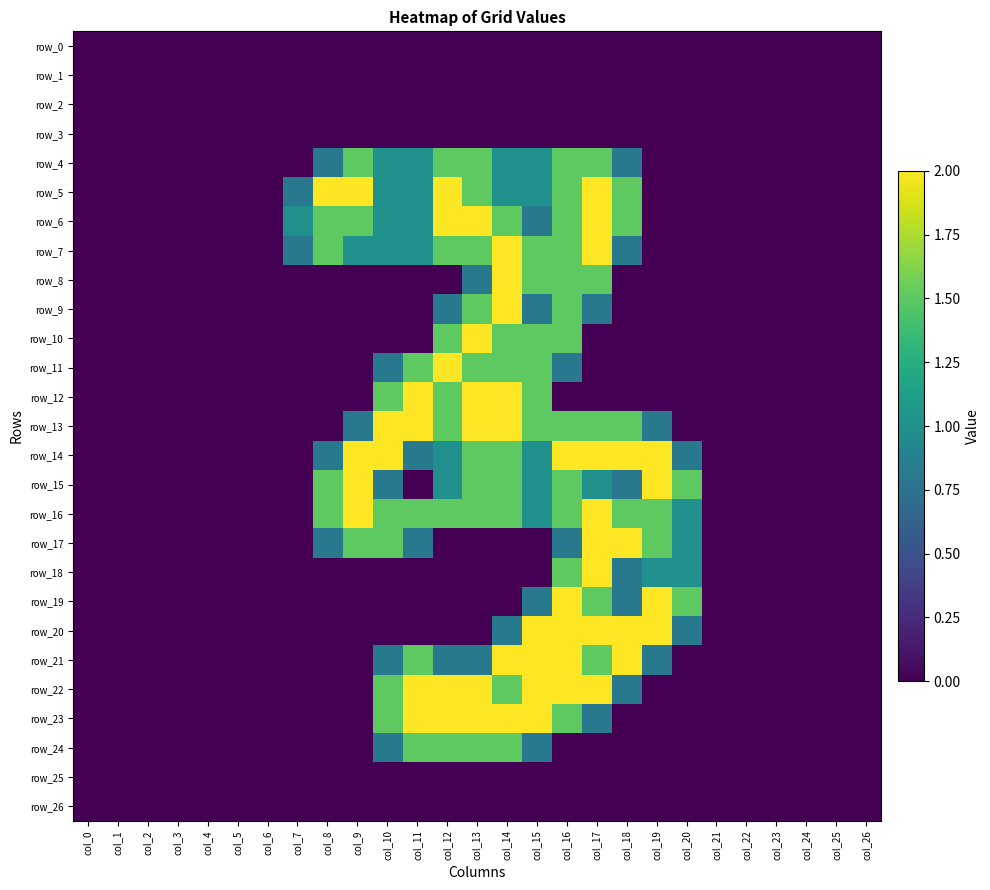

Reading left to right, what are all the values shown in this chart?

row_0: col_0=0.0	col_1=0.0	col_2=0.0	col_3=0.0	col_4=0.0	col_5=0.0	col_6=0.0	col_7=0.0	col_8=0.0	col_9=0.0	col_10=0.0	col_11=0.0	col_12=0.0	col_13=0.0	col_14=0.0	col_15=0.0	col_16=0.0	col_17=0.0	col_18=0.0	col_19=0.0	col_20=0.0	col_21=0.0	col_22=0.0	col_23=0.0	col_24=0.0	col_25=0.0	col_26=0.0
row_1: col_0=0.0	col_1=0.0	col_2=0.0	col_3=0.0	col_4=0.0	col_5=0.0	col_6=0.0	col_7=0.0	col_8=0.0	col_9=0.0	col_10=0.0	col_11=0.0	col_12=0.0	col_13=0.0	col_14=0.0	col_15=0.0	col_16=0.0	col_17=0.0	col_18=0.0	col_19=0.0	col_20=0.0	col_21=0.0	col_22=0.0	col_23=0.0	col_24=0.0	col_25=0.0	col_26=0.0
row_2: col_0=0.0	col_1=0.0	col_2=0.0	col_3=0.0	col_4=0.0	col_5=0.0	col_6=0.0	col_7=0.0	col_8=0.0	col_9=0.0	col_10=0.0	col_11=0.0	col_12=0.0	col_13=0.0	col_14=0.0	col_15=0.0	col_16=0.0	col_17=0.0	col_18=0.0	col_19=0.0	col_20=0.0	col_21=0.0	col_22=0.0	col_23=0.0	col_24=0.0	col_25=0.0	col_26=0.0
row_3: col_0=0.0	col_1=0.0	col_2=0.0	col_3=0.0	col_4=0.0	col_5=0.0	col_6=0.0	col_7=0.0	col_8=0.0	col_9=0.0	col_10=0.0	col_11=0.0	col_12=0.0	col_13=0.0	col_14=0.0	col_15=0.0	col_16=0.0	col_17=0.0	col_18=0.0	col_19=0.0	col_20=0.0	col_21=0.0	col_22=0.0	col_23=0.0	col_24=0.0	col_25=0.0	col_26=0.0
row_4: col_0=0.0	col_1=0.0	col_2=0.0	col_3=0.0	col_4=0.0	col_5=0.0	col_6=0.0	col_7=0.0	col_8=0.8	col_9=1.5	col_10=1.0	col_11=1.0	col_12=1.5	col_13=1.5	col_14=1.0	col_15=1.0	col_16=1.5	col_17=1.5	col_18=0.8	col_19=0.0	col_20=0.0	col_21=0.0	col_22=0.0	col_23=0.0	col_24=0.0	col_25=0.0	col_26=0.0
row_5: col_0=0.0	col_1=0.0	col_2=0.0	col_3=0.0	col_4=0.0	col_5=0.0	col_6=0.0	col_7=0.8	col_8=2.0	col_9=2.0	col_10=1.0	col_11=1.0	col_12=2.0	col_13=1.5	col_14=1.0	col_15=1.0	col_16=1.5	col_17=2.0	col_18=1.5	col_19=0.0	col_20=0.0	col_21=0.0	col_22=0.0	col_23=0.0	col_24=0.0	col_25=0.0	col_26=0.0
row_6: col_0=0.0	col_1=0.0	col_2=0.0	col_3=0.0	col_4=0.0	col_5=0.0	col_6=0.0	col_7=1.0	col_8=1.5	col_9=1.5	col_10=1.0	col_11=1.0	col_12=2.0	col_13=2.0	col_14=1.5	col_15=0.8	col_16=1.5	col_17=2.0	col_18=1.5	col_19=0.0	col_20=0.0	col_21=0.0	col_22=0.0	col_23=0.0	col_24=0.0	col_25=0.0	col_26=0.0
row_7: col_0=0.0	col_1=0.0	col_2=0.0	col_3=0.0	col_4=0.0	col_5=0.0	col_6=0.0	col_7=0.8	col_8=1.5	col_9=1.0	col_10=1.0	col_11=1.0	col_12=1.5	col_13=1.5	col_14=2.0	col_15=1.5	col_16=1.5	col_17=2.0	col_18=0.8	col_19=0.0	col_20=0.0	col_21=0.0	col_22=0.0	col_23=0.0	col_24=0.0	col_25=0.0	col_26=0.0
row_8: col_0=0.0	col_1=0.0	col_2=0.0	col_3=0.0	col_4=0.0	col_5=0.0	col_6=0.0	col_7=0.0	col_8=0.0	col_9=0.0	col_10=0.0	col_11=0.0	col_12=0.0	col_13=0.8	col_14=2.0	col_15=1.5	col_16=1.5	col_17=1.5	col_18=0.0	col_19=0.0	col_20=0.0	col_21=0.0	col_22=0.0	col_23=0.0	col_24=0.0	col_25=0.0	col_26=0.0
row_9: col_0=0.0	col_1=0.0	col_2=0.0	col_3=0.0	col_4=0.0	col_5=0.0	col_6=0.0	col_7=0.0	col_8=0.0	col_9=0.0	col_10=0.0	col_11=0.0	col_12=0.8	col_13=1.5	col_14=2.0	col_15=0.8	col_16=1.5	col_17=0.8	col_18=0.0	col_19=0.0	col_20=0.0	col_21=0.0	col_22=0.0	col_23=0.0	col_24=0.0	col_25=0.0	col_26=0.0
row_10: col_0=0.0	col_1=0.0	col_2=0.0	col_3=0.0	col_4=0.0	col_5=0.0	col_6=0.0	col_7=0.0	col_8=0.0	col_9=0.0	col_10=0.0	col_11=0.0	col_12=1.5	col_13=2.0	col_14=1.5	col_15=1.5	col_16=1.5	col_17=0.0	col_18=0.0	col_19=0.0	col_20=0.0	col_21=0.0	col_22=0.0	col_23=0.0	col_24=0.0	col_25=0.0	col_26=0.0
row_11: col_0=0.0	col_1=0.0	col_2=0.0	col_3=0.0	col_4=0.0	col_5=0.0	col_6=0.0	col_7=0.0	col_8=0.0	col_9=0.0	col_10=0.8	col_11=1.5	col_12=2.0	col_13=1.5	col_14=1.5	col_15=1.5	col_16=0.8	col_17=0.0	col_18=0.0	col_19=0.0	col_20=0.0	col_21=0.0	col_22=0.0	col_23=0.0	col_24=0.0	col_25=0.0	col_26=0.0
row_12: col_0=0.0	col_1=0.0	col_2=0.0	col_3=0.0	col_4=0.0	col_5=0.0	col_6=0.0	col_7=0.0	col_8=0.0	col_9=0.0	col_10=1.5	col_11=2.0	col_12=1.5	col_13=2.0	col_14=2.0	col_15=1.5	col_16=0.0	col_17=0.0	col_18=0.0	col_19=0.0	col_20=0.0	col_21=0.0	col_22=0.0	col_23=0.0	col_24=0.0	col_25=0.0	col_26=0.0
row_13: col_0=0.0	col_1=0.0	col_2=0.0	col_3=0.0	col_4=0.0	col_5=0.0	col_6=0.0	col_7=0.0	col_8=0.0	col_9=0.8	col_10=2.0	col_11=2.0	col_12=1.5	col_13=2.0	col_14=2.0	col_15=1.5	col_16=1.5	col_17=1.5	col_18=1.5	col_19=0.8	col_20=0.0	col_21=0.0	col_22=0.0	col_23=0.0	col_24=0.0	col_25=0.0	col_26=0.0
row_14: col_0=0.0	col_1=0.0	col_2=0.0	col_3=0.0	col_4=0.0	col_5=0.0	col_6=0.0	col_7=0.0	col_8=0.8	col_9=2.0	col_10=2.0	col_11=0.8	col_12=1.0	col_13=1.5	col_14=1.5	col_15=1.0	col_16=2.0	col_17=2.0	col_18=2.0	col_19=2.0	col_20=0.8	col_21=0.0	col_22=0.0	col_23=0.0	col_24=0.0	col_25=0.0	col_26=0.0
row_15: col_0=0.0	col_1=0.0	col_2=0.0	col_3=0.0	col_4=0.0	col_5=0.0	col_6=0.0	col_7=0.0	col_8=1.5	col_9=2.0	col_10=0.8	col_11=0.0	col_12=1.0	col_13=1.5	col_14=1.5	col_15=1.0	col_16=1.5	col_17=1.0	col_18=0.8	col_19=2.0	col_20=1.5	col_21=0.0	col_22=0.0	col_23=0.0	col_24=0.0	col_25=0.0	col_26=0.0
row_16: col_0=0.0	col_1=0.0	col_2=0.0	col_3=0.0	col_4=0.0	col_5=0.0	col_6=0.0	col_7=0.0	col_8=1.5	col_9=2.0	col_10=1.5	col_11=1.5	col_12=1.5	col_13=1.5	col_14=1.5	col_15=1.0	col_16=1.5	col_17=2.0	col_18=1.5	col_19=1.5	col_20=1.0	col_21=0.0	col_22=0.0	col_23=0.0	col_24=0.0	col_25=0.0	col_26=0.0
row_17: col_0=0.0	col_1=0.0	col_2=0.0	col_3=0.0	col_4=0.0	col_5=0.0	col_6=0.0	col_7=0.0	col_8=0.8	col_9=1.5	col_10=1.5	col_11=0.8	col_12=0.0	col_13=0.0	col_14=0.0	col_15=0.0	col_16=0.8	col_17=2.0	col_18=2.0	col_19=1.5	col_20=1.0	col_21=0.0	col_22=0.0	col_23=0.0	col_24=0.0	col_25=0.0	col_26=0.0
row_18: col_0=0.0	col_1=0.0	col_2=0.0	col_3=0.0	col_4=0.0	col_5=0.0	col_6=0.0	col_7=0.0	col_8=0.0	col_9=0.0	col_10=0.0	col_11=0.0	col_12=0.0	col_13=0.0	col_14=0.0	col_15=0.0	col_16=1.5	col_17=2.0	col_18=0.8	col_19=1.0	col_20=1.0	col_21=0.0	col_22=0.0	col_23=0.0	col_24=0.0	col_25=0.0	col_26=0.0
row_19: col_0=0.0	col_1=0.0	col_2=0.0	col_3=0.0	col_4=0.0	col_5=0.0	col_6=0.0	col_7=0.0	col_8=0.0	col_9=0.0	col_10=0.0	col_11=0.0	col_12=0.0	col_13=0.0	col_14=0.0	col_15=0.8	col_16=2.0	col_17=1.5	col_18=0.8	col_19=2.0	col_20=1.5	col_21=0.0	col_22=0.0	col_23=0.0	col_24=0.0	col_25=0.0	col_26=0.0
row_20: col_0=0.0	col_1=0.0	col_2=0.0	col_3=0.0	col_4=0.0	col_5=0.0	col_6=0.0	col_7=0.0	col_8=0.0	col_9=0.0	col_10=0.0	col_11=0.0	col_12=0.0	col_13=0.0	col_14=0.8	col_15=2.0	col_16=2.0	col_17=2.0	col_18=2.0	col_19=2.0	col_20=0.8	col_21=0.0	col_22=0.0	col_23=0.0	col_24=0.0	col_25=0.0	col_26=0.0
row_21: col_0=0.0	col_1=0.0	col_2=0.0	col_3=0.0	col_4=0.0	col_5=0.0	col_6=0.0	col_7=0.0	col_8=0.0	col_9=0.0	col_10=0.8	col_11=1.5	col_12=0.8	col_13=0.8	col_14=2.0	col_15=2.0	col_16=2.0	col_17=1.5	col_18=2.0	col_19=0.8	col_20=0.0	col_21=0.0	col_22=0.0	col_23=0.0	col_24=0.0	col_25=0.0	col_26=0.0
row_22: col_0=0.0	col_1=0.0	col_2=0.0	col_3=0.0	col_4=0.0	col_5=0.0	col_6=0.0	col_7=0.0	col_8=0.0	col_9=0.0	col_10=1.5	col_11=2.0	col_12=2.0	col_13=2.0	col_14=1.5	col_15=2.0	col_16=2.0	col_17=2.0	col_18=0.8	col_19=0.0	col_20=0.0	col_21=0.0	col_22=0.0	col_23=0.0	col_24=0.0	col_25=0.0	col_26=0.0
row_23: col_0=0.0	col_1=0.0	col_2=0.0	col_3=0.0	col_4=0.0	col_5=0.0	col_6=0.0	col_7=0.0	col_8=0.0	col_9=0.0	col_10=1.5	col_11=2.0	col_12=2.0	col_13=2.0	col_14=2.0	col_15=2.0	col_16=1.5	col_17=0.8	col_18=0.0	col_19=0.0	col_20=0.0	col_21=0.0	col_22=0.0	col_23=0.0	col_24=0.0	col_25=0.0	col_26=0.0
row_24: col_0=0.0	col_1=0.0	col_2=0.0	col_3=0.0	col_4=0.0	col_5=0.0	col_6=0.0	col_7=0.0	col_8=0.0	col_9=0.0	col_10=0.8	col_11=1.5	col_12=1.5	col_13=1.5	col_14=1.5	col_15=0.8	col_16=0.0	col_17=0.0	col_18=0.0	col_19=0.0	col_20=0.0	col_21=0.0	col_22=0.0	col_23=0.0	col_24=0.0	col_25=0.0	col_26=0.0
row_25: col_0=0.0	col_1=0.0	col_2=0.0	col_3=0.0	col_4=0.0	col_5=0.0	col_6=0.0	col_7=0.0	col_8=0.0	col_9=0.0	col_10=0.0	col_11=0.0	col_12=0.0	col_13=0.0	col_14=0.0	col_15=0.0	col_16=0.0	col_17=0.0	col_18=0.0	col_19=0.0	col_20=0.0	col_21=0.0	col_22=0.0	col_23=0.0	col_24=0.0	col_25=0.0	col_26=0.0
row_26: col_0=0.0	col_1=0.0	col_2=0.0	col_3=0.0	col_4=0.0	col_5=0.0	col_6=0.0	col_7=0.0	col_8=0.0	col_9=0.0	col_10=0.0	col_11=0.0	col_12=0.0	col_13=0.0	col_14=0.0	col_15=0.0	col_16=0.0	col_17=0.0	col_18=0.0	col_19=0.0	col_20=0.0	col_21=0.0	col_22=0.0	col_23=0.0	col_24=0.0	col_25=0.0	col_26=0.0